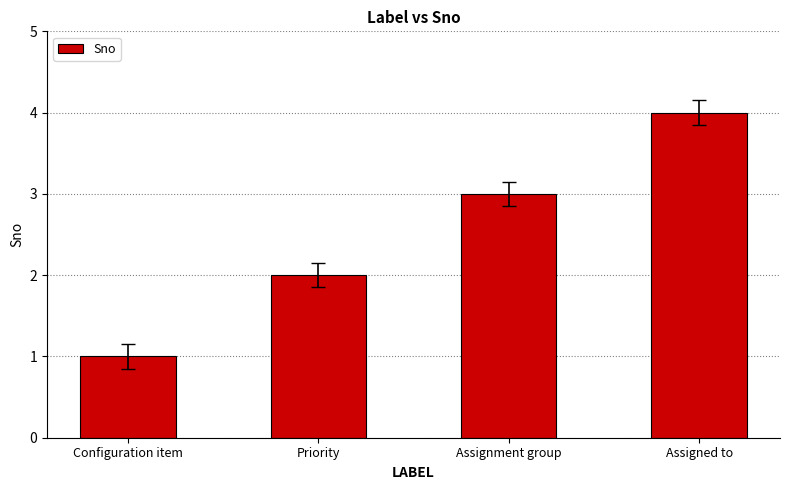

What position from the right is Configuration item?

4